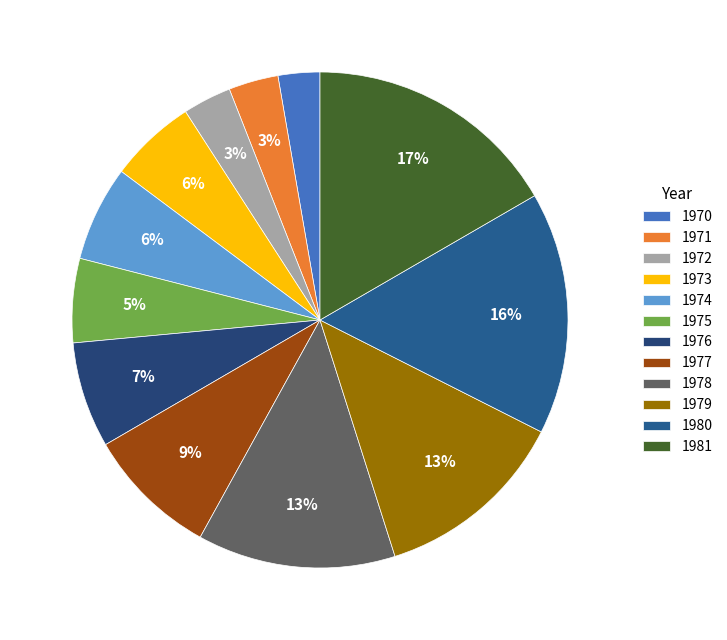

What is the change in value from 1974 to 1977?

+11327